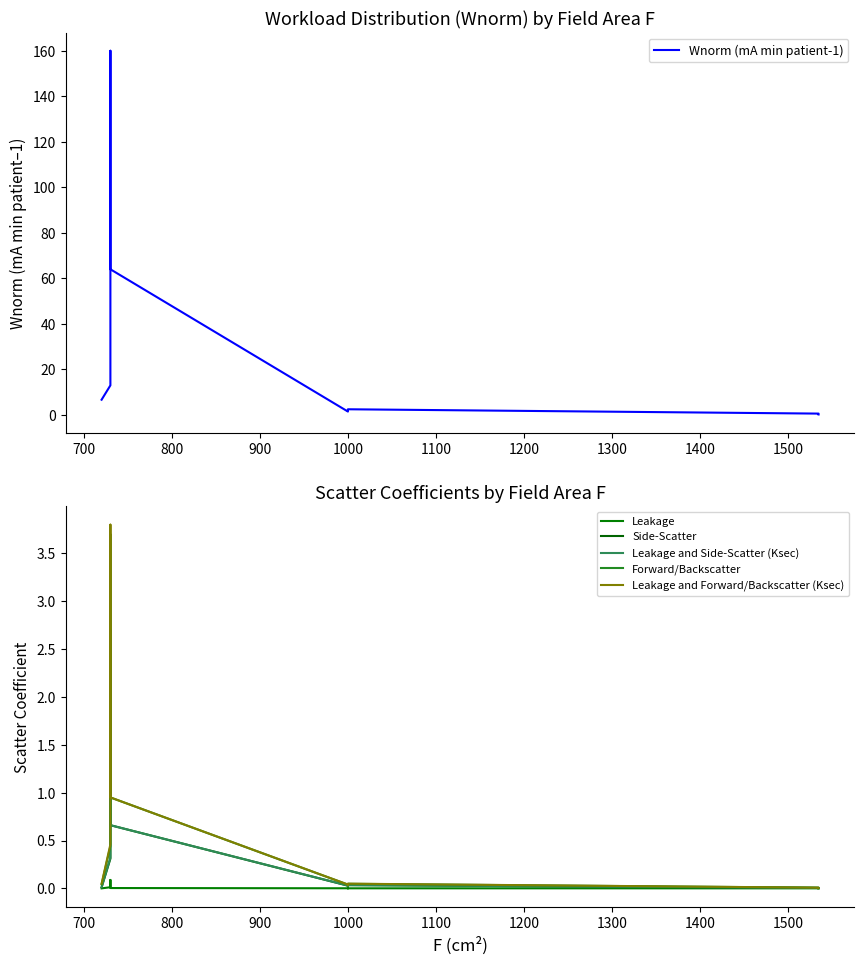

What is the average value of the Forward/Backscatter series?

0.6